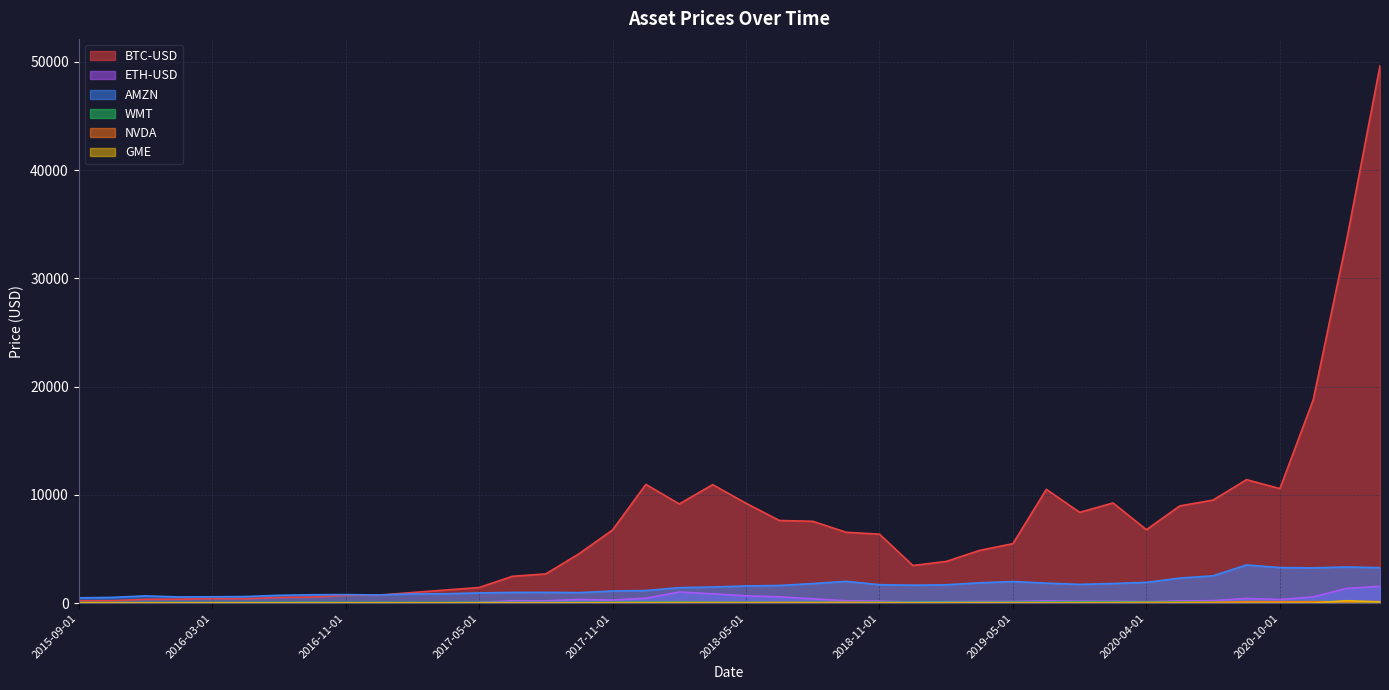

How many data points in ETH-USD are above 198?

20